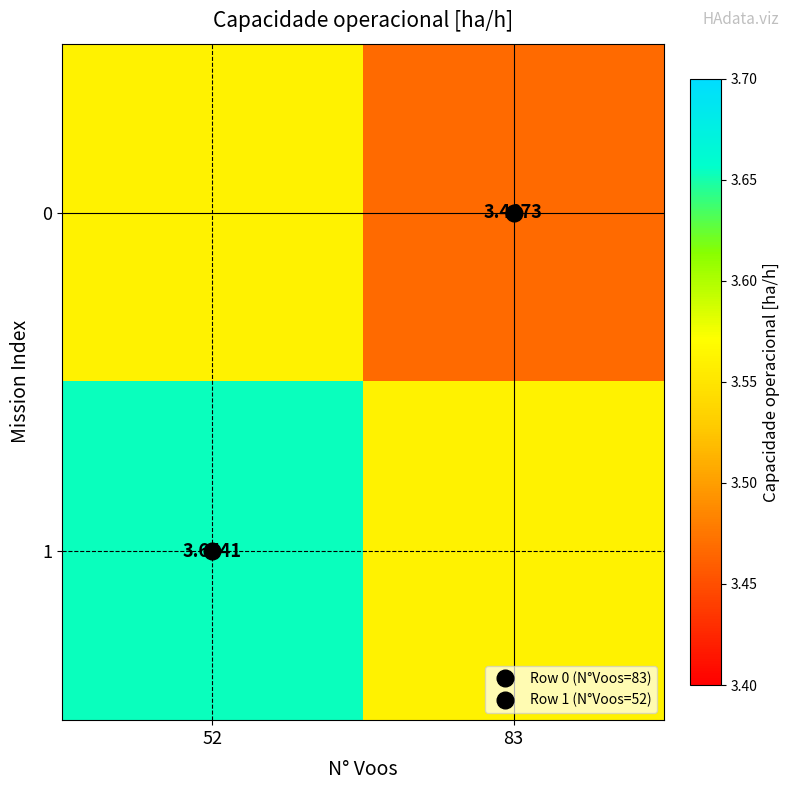

What is the difference between the 1 values at 52 and 83?

0.1